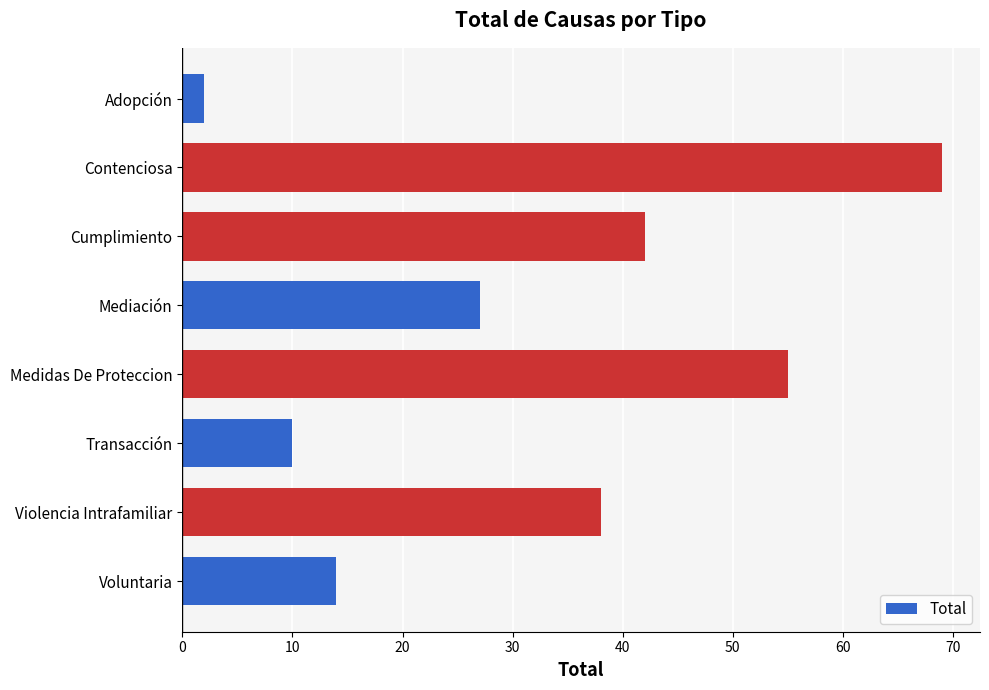

Where is the data nearest to the value 35?

Violencia Intrafamiliar